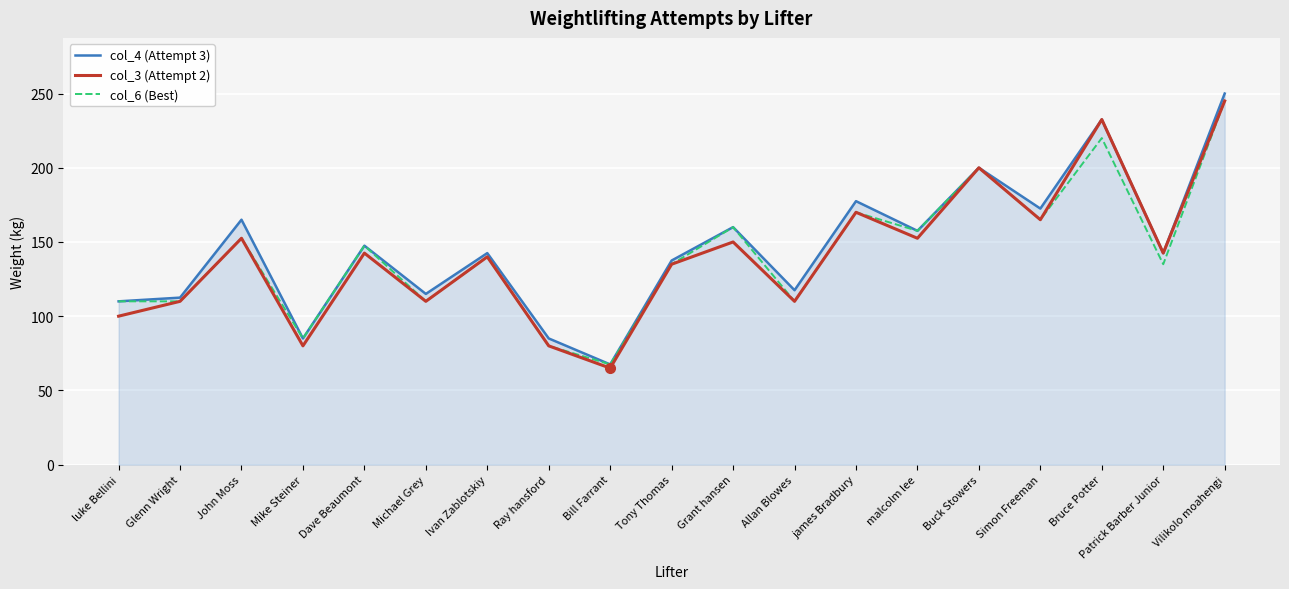

What is the sum of all col_3 (Attempt 2) values?

2682.5